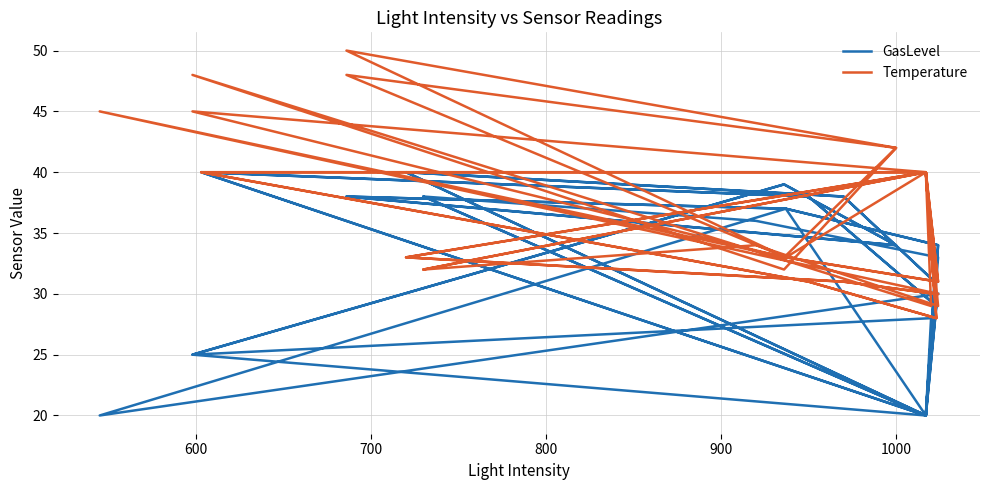

Rank the series by their average value, from lowest to highest.

GasLevel, Temperature